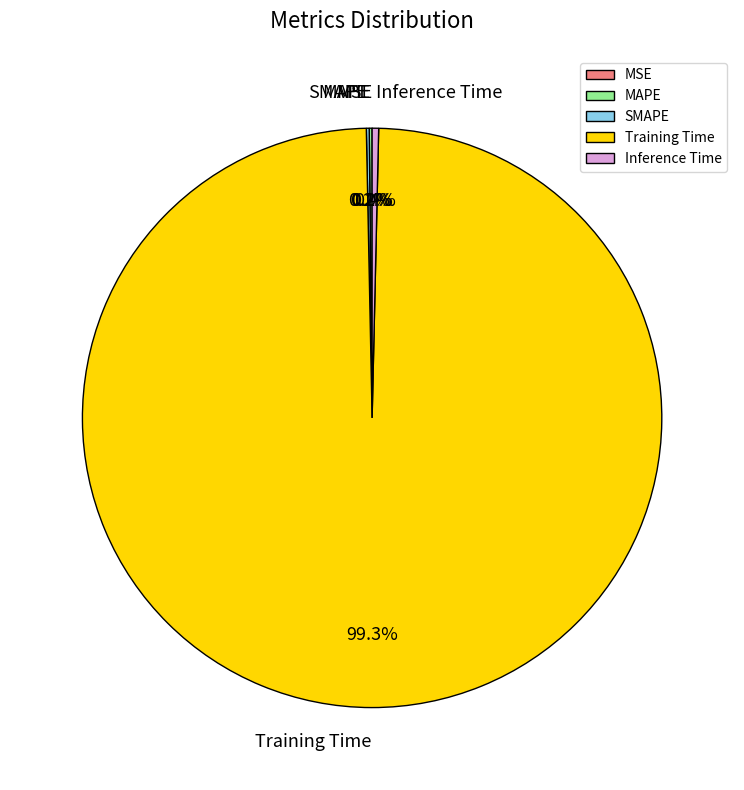

What percentage is the Training Time slice, to the nearest percent?

99%